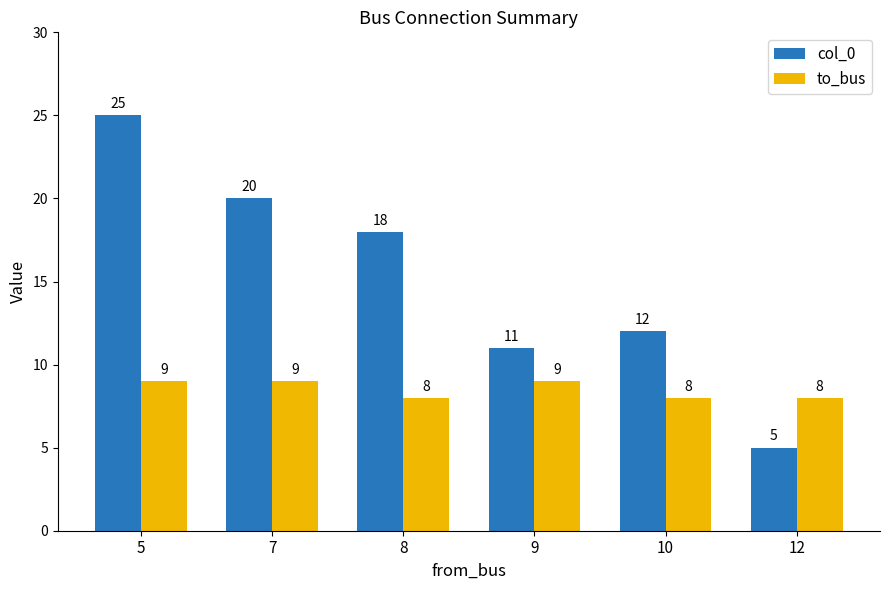

What is the difference between the second highest and minimum values in the col_0 series?

15